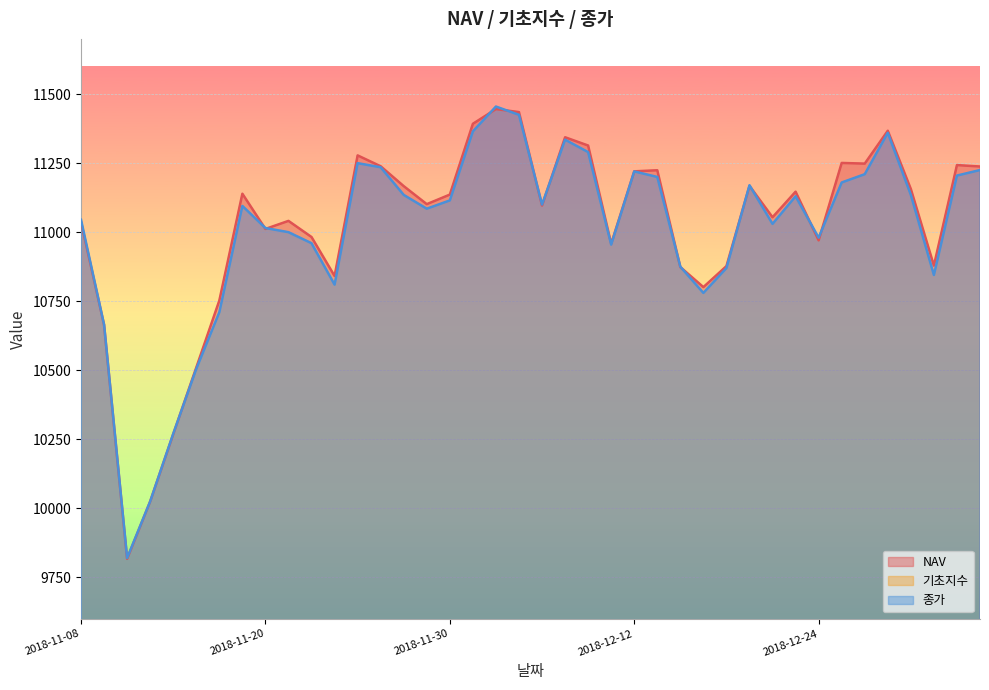

Reading right to left, extract all data points from this chart.

NAV: 2019-01-07=11237.8	2019-01-04=11243.0	2019-01-03=10879.0	2019-01-02=11156.3	2018-12-28=11367.4	2018-12-27=11248.3	2018-12-26=11250.7	2018-12-24=10970.3	2018-12-21=11146.6	2018-12-20=11054.1	2018-12-19=11167.6	2018-12-18=10877.0	2018-12-17=10801.0	2018-12-14=10873.5	2018-12-13=11224.2	2018-12-12=11220.4	2018-12-11=10958.2	2018-12-10=11313.8	2018-12-07=11343.7	2018-12-06=11096.4	2018-12-05=11434.9	2018-12-04=11445.8	2018-12-03=11392.5	2018-11-30=11136.1	2018-11-29=11101.5	2018-11-28=11166.7	2018-11-27=11238.7	2018-11-26=11278.0	2018-11-23=10841.3	2018-11-22=10982.4	2018-11-21=11040.9	2018-11-20=11011.7	2018-11-19=11139.2	2018-11-16=10752.4	2018-11-15=10509.7	2018-11-14=10268.4	2018-11-13=10024.7	2018-11-12=9817.1	2018-11-09=10664.5	2018-11-08=11037.1
기초지수: 2019-01-07=3106.9	2019-01-04=3108.3	2019-01-03=3007.2	2019-01-02=3084.1	2018-12-28=3142.5	2018-12-27=3109.3	2018-12-26=3113.6	2018-12-24=3035.7	2018-12-21=3084.5	2018-12-20=3058.8	2018-12-19=3090.3	2018-12-18=3009.6	2018-12-17=2988.5	2018-12-14=3008.6	2018-12-13=3105.9	2018-12-12=3104.6	2018-12-11=3031.8	2018-12-10=3130.0	2018-12-07=3138.2	2018-12-06=3069.6	2018-12-05=3163.5	2018-12-04=3166.4	2018-12-03=3151.6	2018-11-30=3080.4	2018-11-29=3070.6	2018-11-28=3088.8	2018-11-27=3108.7	2018-11-26=3119.6	2018-11-23=2998.4	2018-11-22=3037.5	2018-11-21=3053.6	2018-11-20=3045.4	2018-11-19=3080.8	2018-11-16=2973.4	2018-11-15=2906.0	2018-11-14=2838.9	2018-11-13=2771.3	2018-11-12=2713.8	2018-11-09=2948.8	2018-11-08=3052.0
종가: 2019-01-07=11225.0	2019-01-04=11205.0	2019-01-03=10845.0	2019-01-02=11135.0	2018-12-28=11360.0	2018-12-27=11210.0	2018-12-26=11180.0	2018-12-24=10980.0	2018-12-21=11130.0	2018-12-20=11030.0	2018-12-19=11170.0	2018-12-18=10870.0	2018-12-17=10780.0	2018-12-14=10875.0	2018-12-13=11200.0	2018-12-12=11220.0	2018-12-11=10955.0	2018-12-10=11290.0	2018-12-07=11335.0	2018-12-06=11100.0	2018-12-05=11425.0	2018-12-04=11455.0	2018-12-03=11365.0	2018-11-30=11115.0	2018-11-29=11085.0	2018-11-28=11135.0	2018-11-27=11235.0	2018-11-26=11250.0	2018-11-23=10810.0	2018-11-22=10960.0	2018-11-21=11000.0	2018-11-20=11015.0	2018-11-19=11095.0	2018-11-16=10710.0	2018-11-15=10505.0	2018-11-14=10270.0	2018-11-13=10025.0	2018-11-12=9820.0	2018-11-09=10665.0	2018-11-08=11045.0